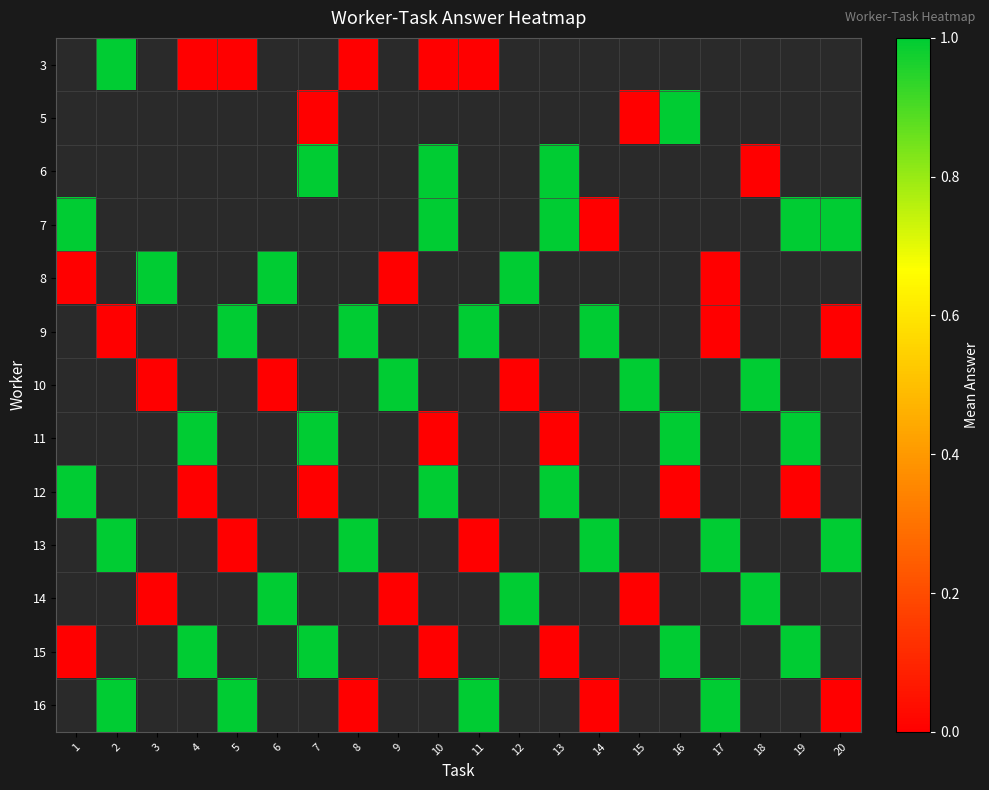

Which has a higher value, 16 or 4?

4